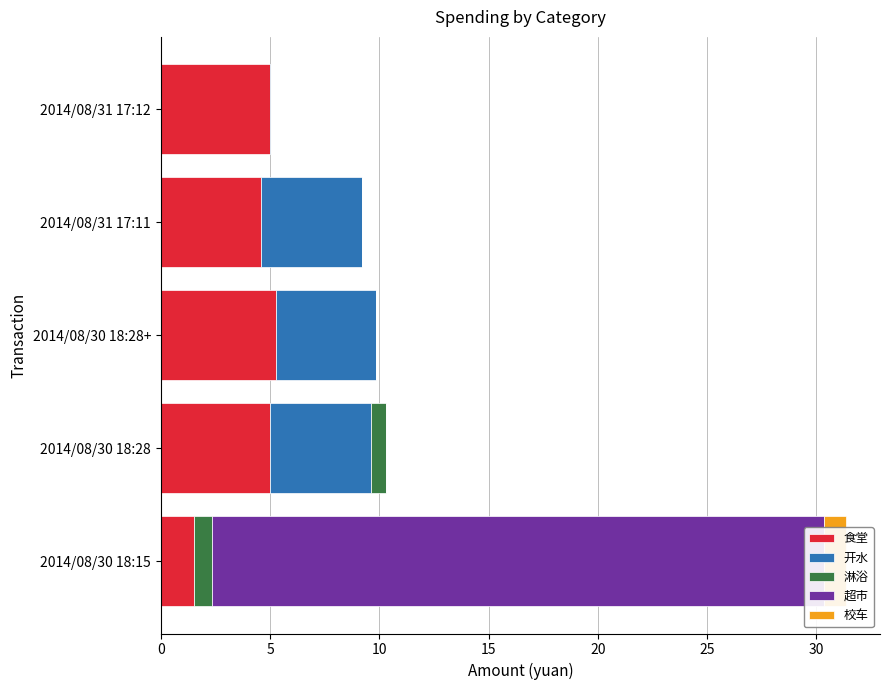

What is the spread (max minus min) of values at 2014/08/30 18:28?

5.0